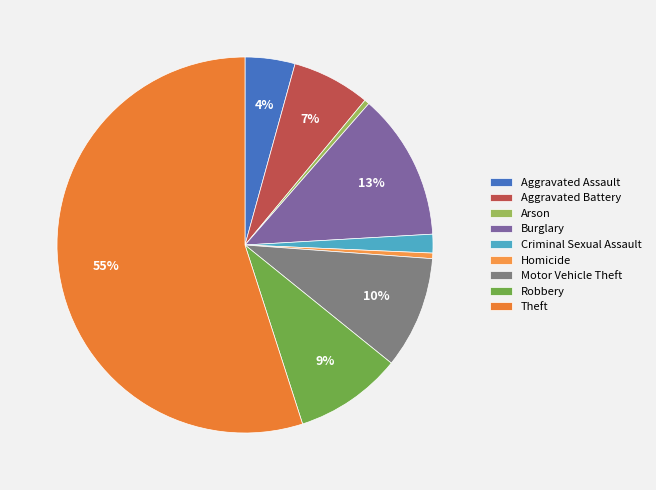

What is the ratio of the value at Aggravated Battery to the value at Theft?

0.1